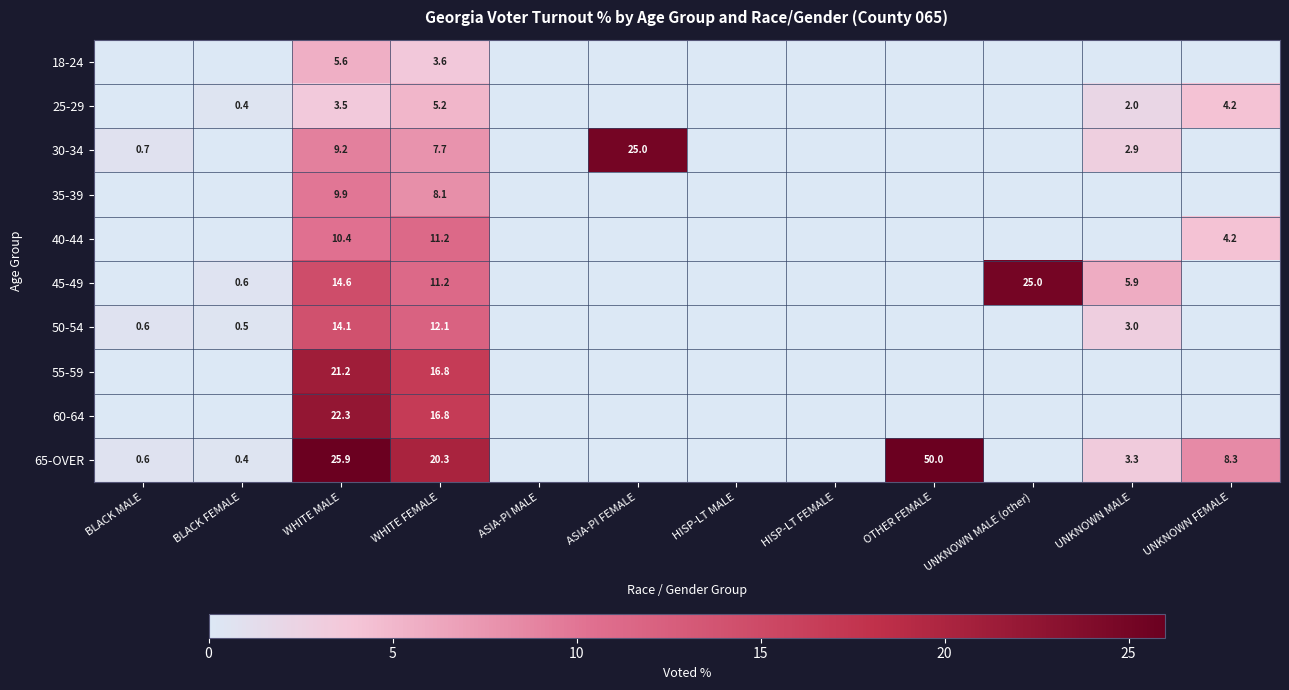

Which has a higher value, OTHER FEMALE or WHITE FEMALE?

WHITE FEMALE